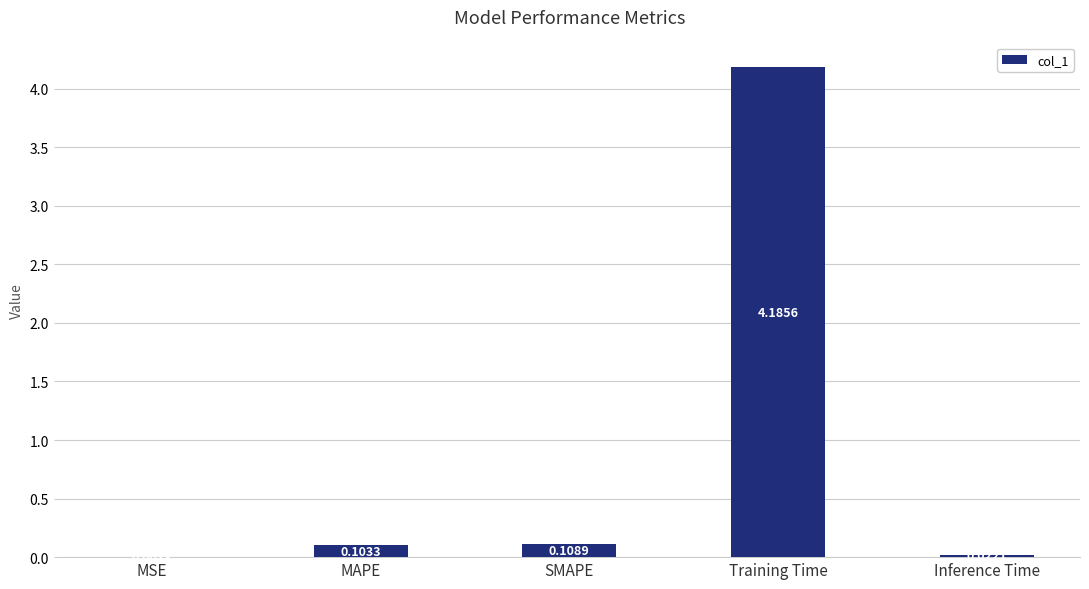

What is the sum of all values?

4.4